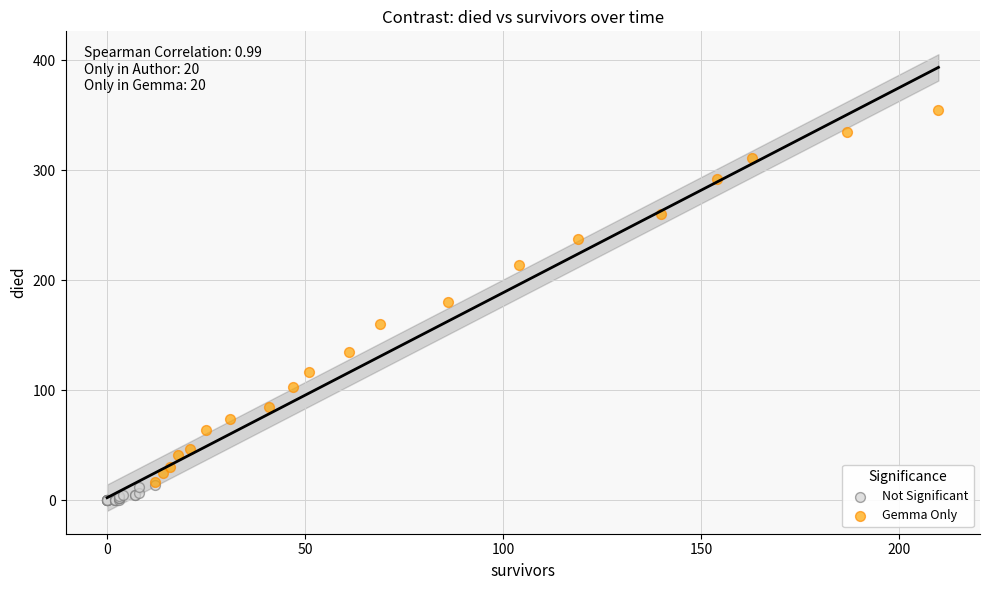

Which series contains the highest Y value?

Gemma Only